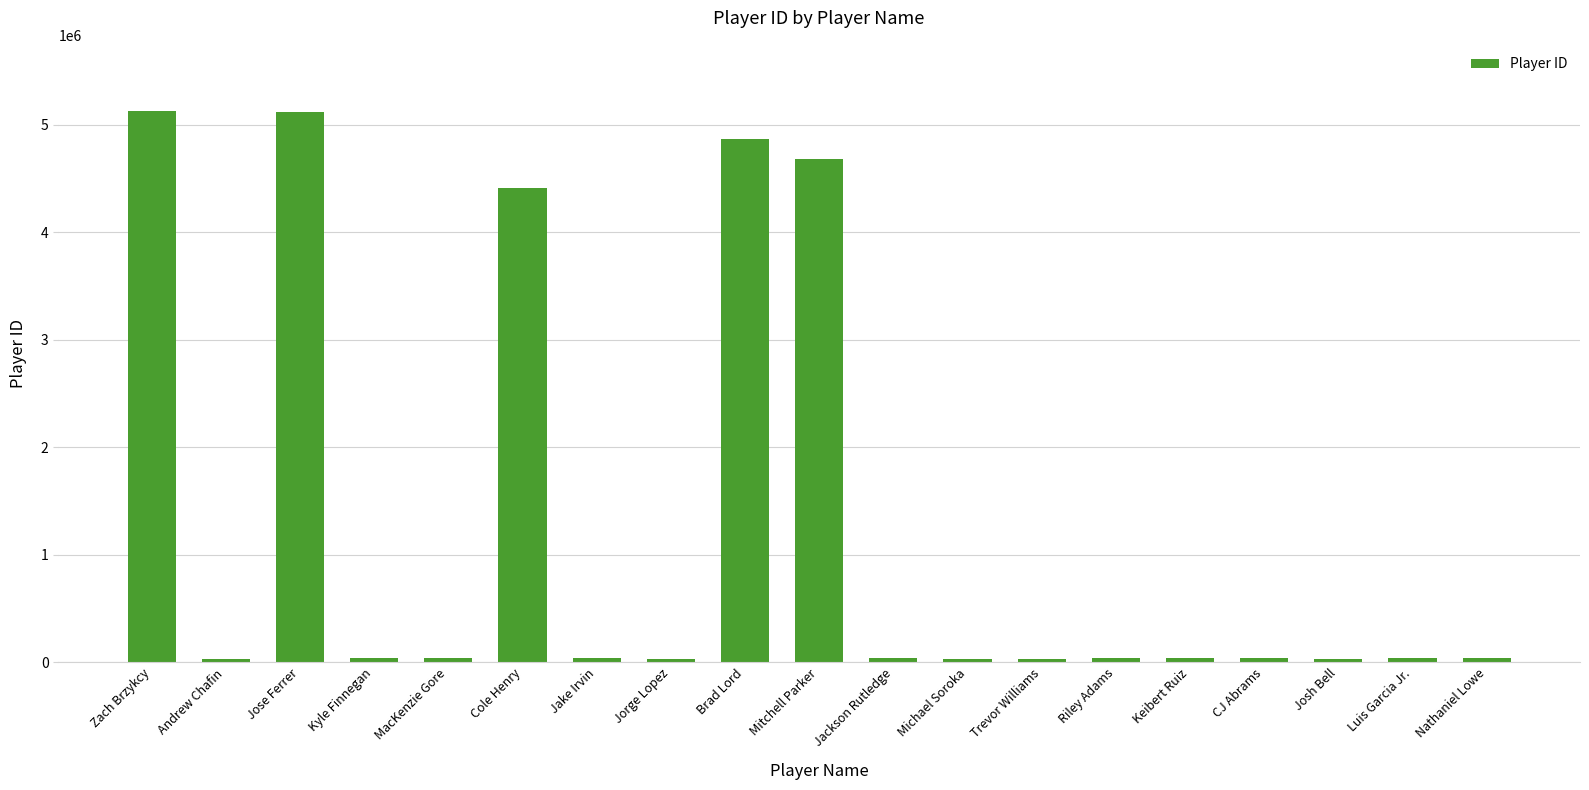

What is the difference between the maximum and minimum values?

5095284